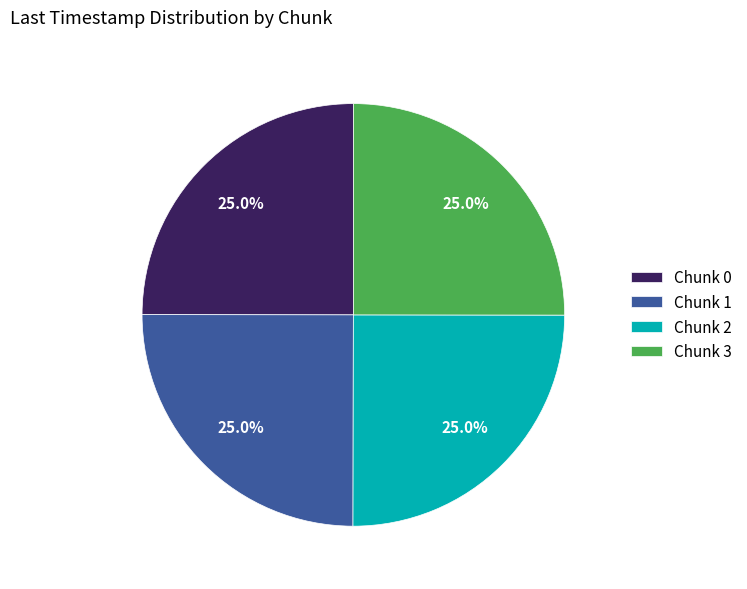

True or false: Chunk 1 accounts for 25% of the total.

True